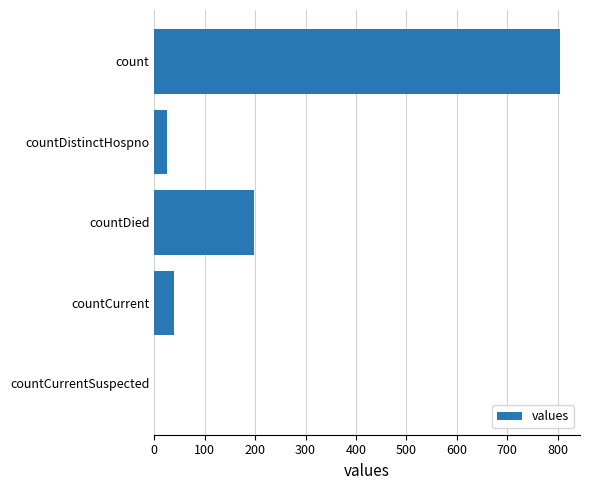

Reading top to bottom, extract all data points from this chart.

count=804	countDistinctHospno=26	countDied=197	countCurrent=39	countCurrentSuspected=0